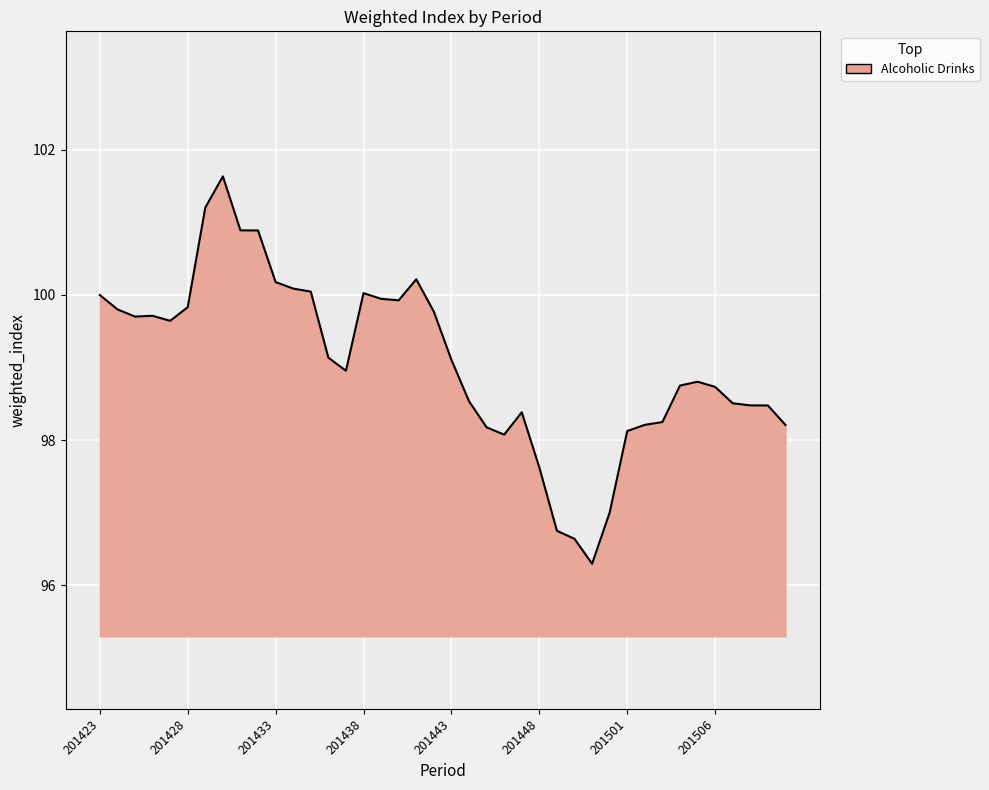

What is the minimum value shown in the chart?

96.3